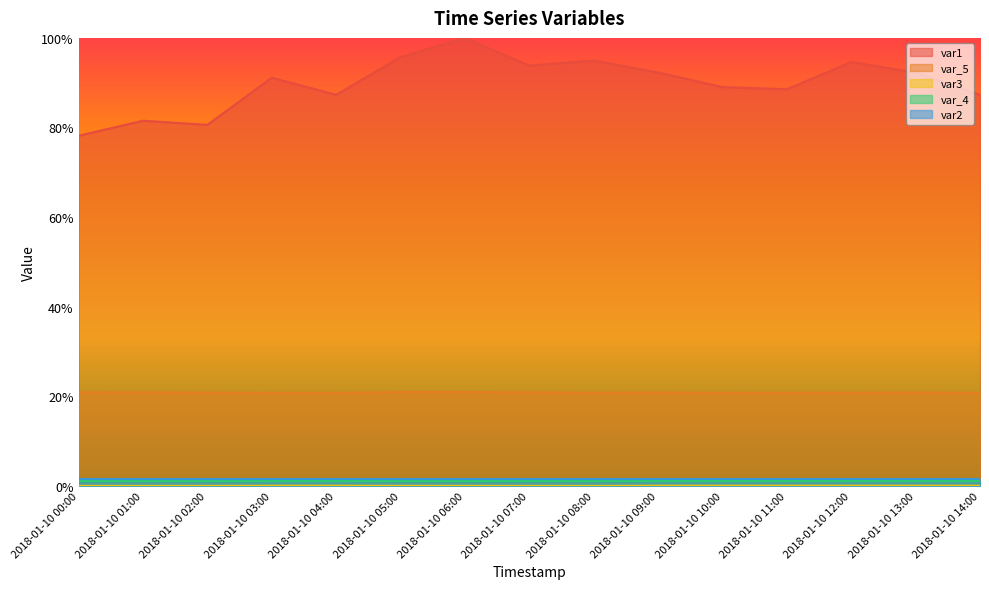

At which label is var3 closest to 0?

2018-01-10 01:00